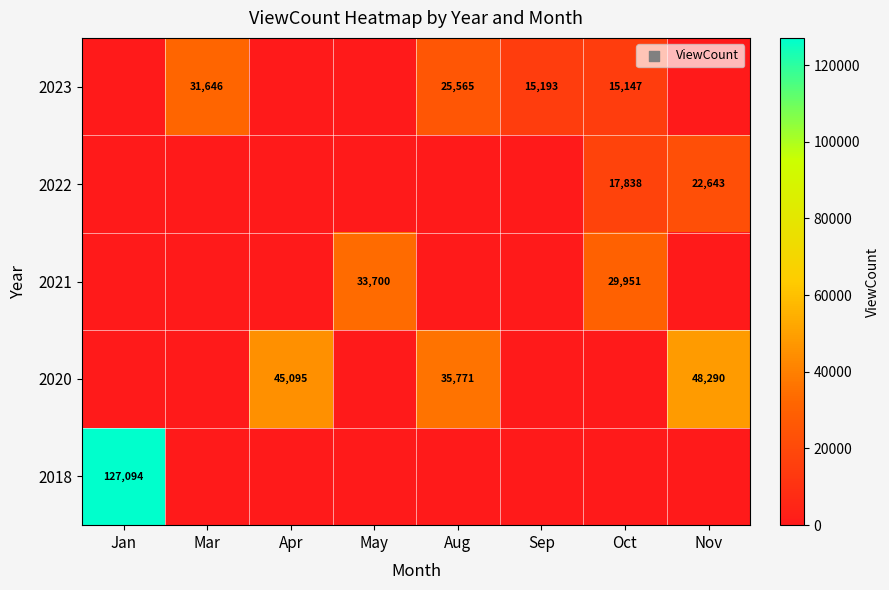

The 2023 series shows 15193 at Sep. True or false?

True